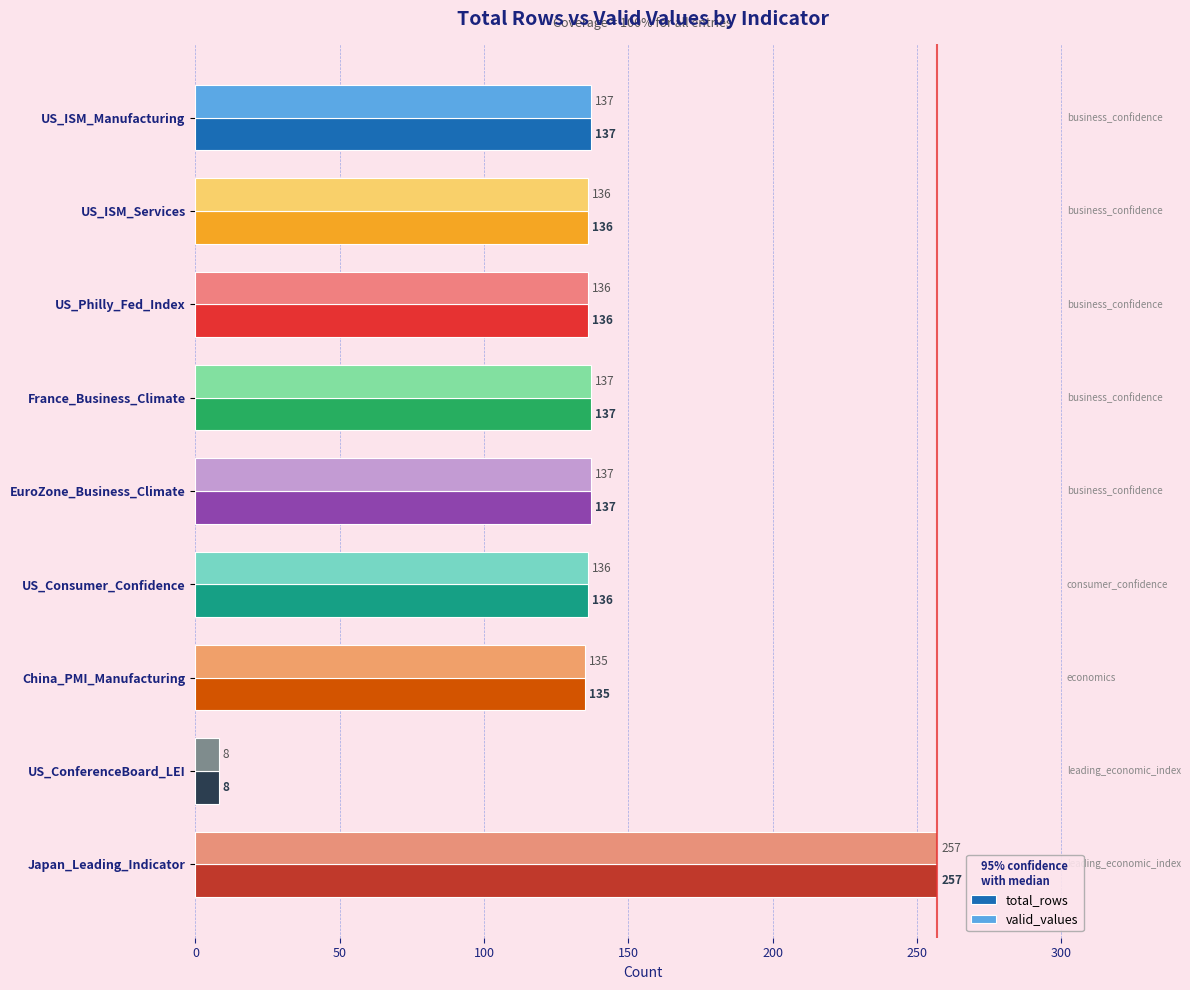

How many series are shown in this chart?

2